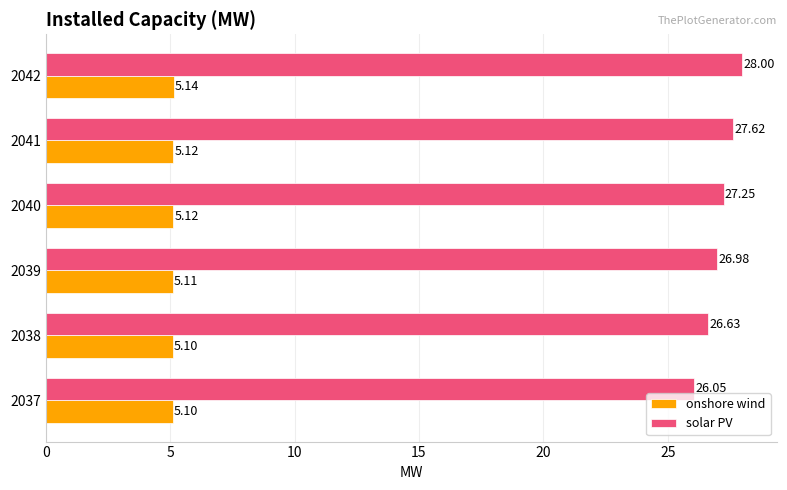

List the series in order of their overall mean, lowest first.

onshore wind, solar PV